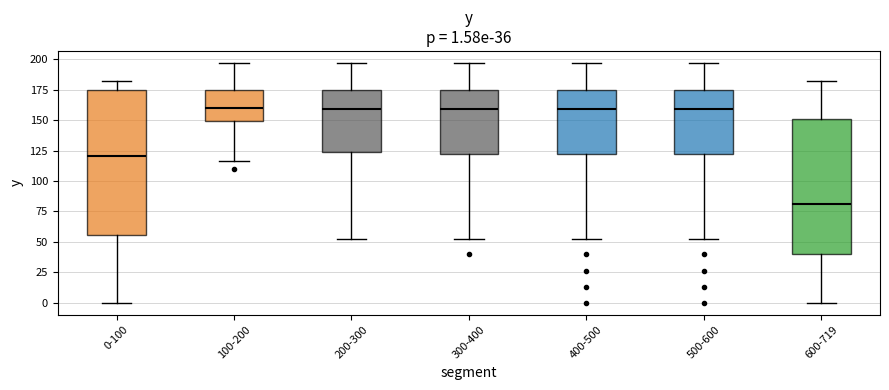

Which box is the tallest, from its lower edge to its upper edge?

0-100